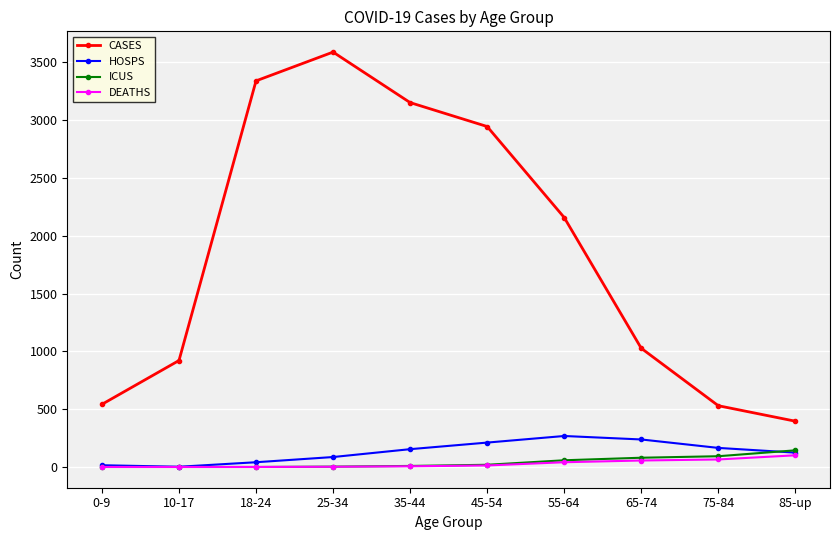

What is the difference between the second highest and second lowest values in the ICUS series?

93